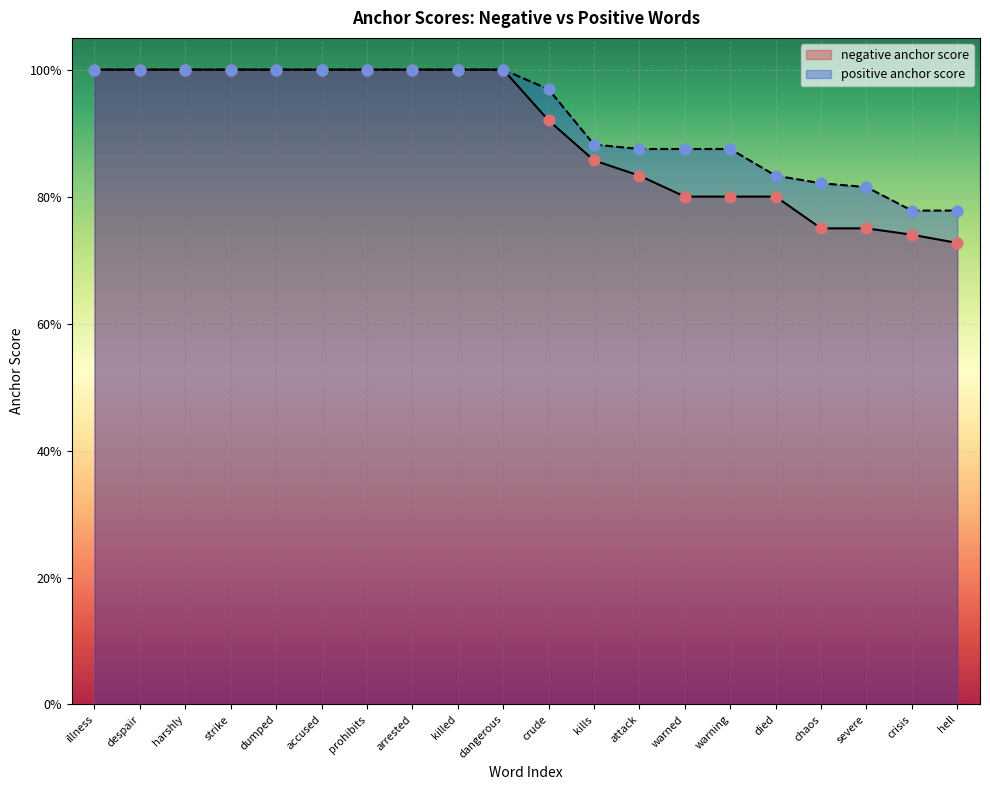

At how many categories does at least one series exceed 0?

20